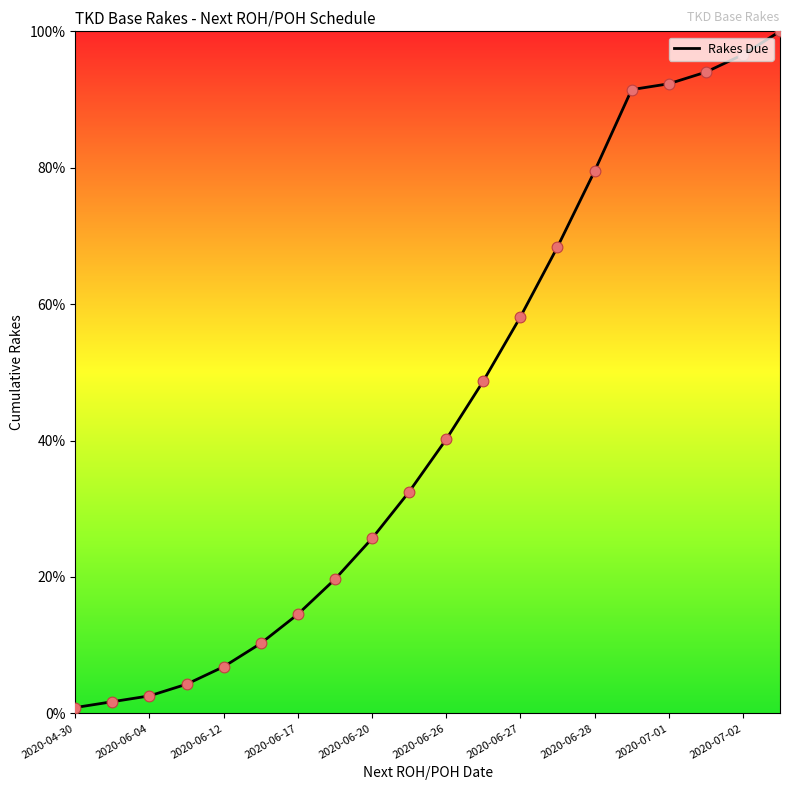

What is the difference between the maximum and minimum values?

99.1